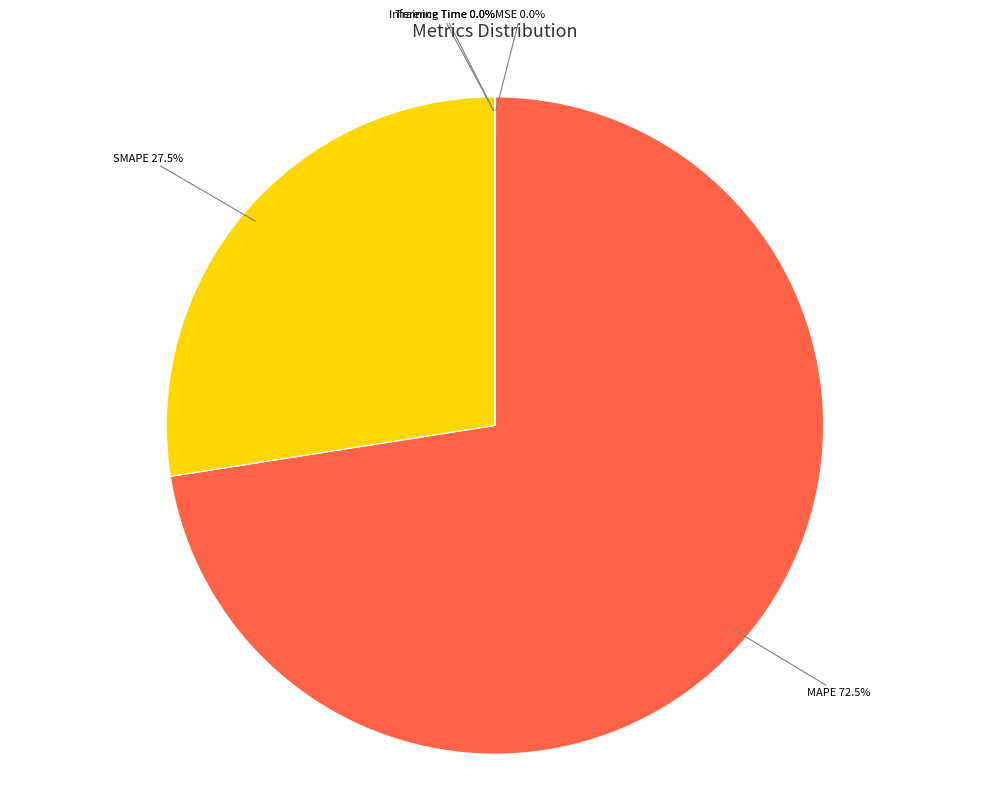

Is there a majority slice in this chart?

Yes